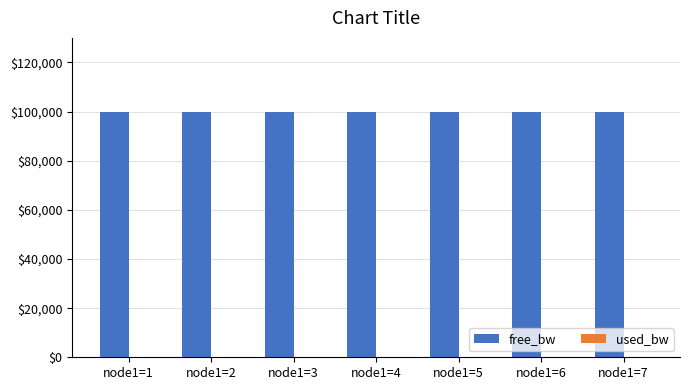

Which series has the largest total across all categories?

free_bw